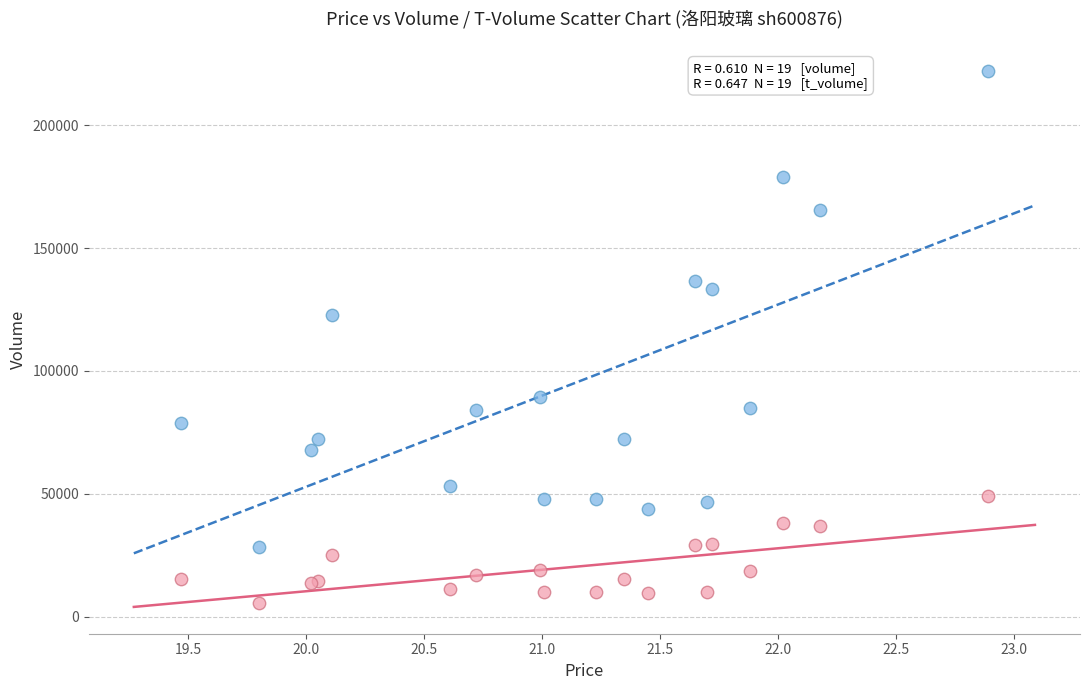

Across all series, what Y value is closest to 113865?

122773